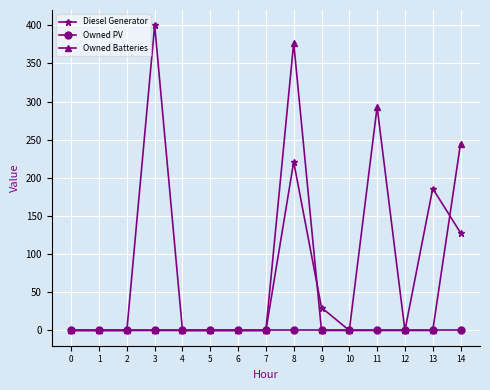

Reading right to left, list all the values displayed in this chart.

Diesel Generator: 128	186	0	0	0	30	221	0	0	0	0	400	0	0	0
Owned PV: 0	0	0	0	0	0	0	0	0	0	0	0	0	0	0
Owned Batteries: 245	0	0	293	0	0	377	0	0	0	0	0	0	0	0